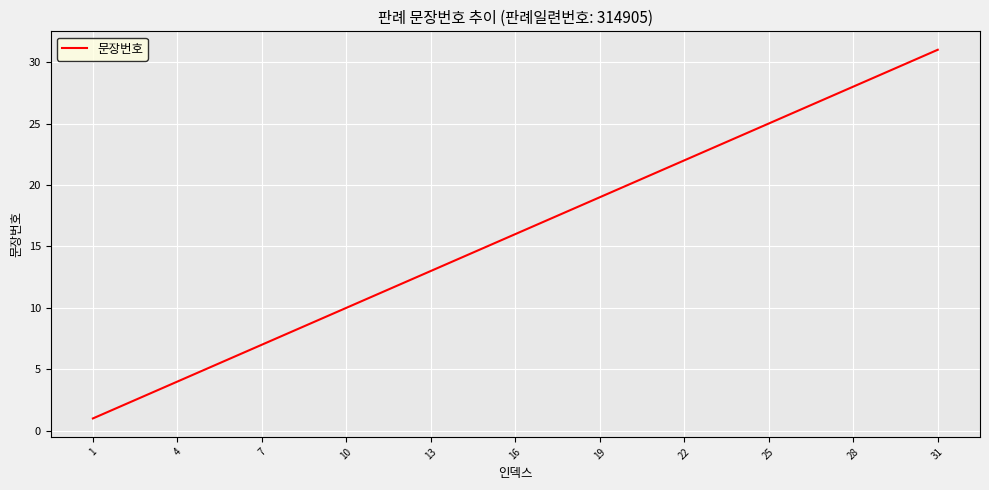

True or false: the data has more than 1 interior local peaks.

False